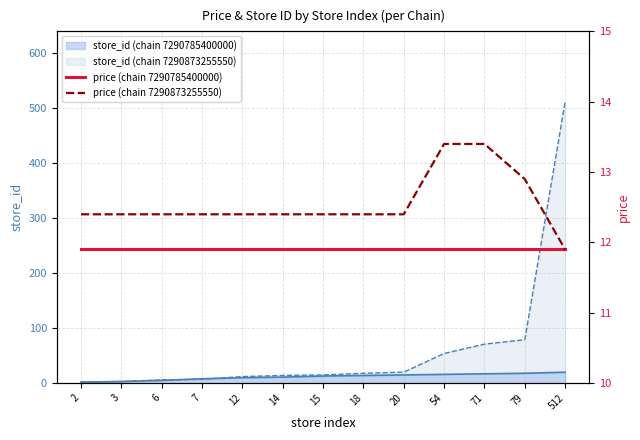

What value does the price (chain 7290785400000) series have at 71?

11.9